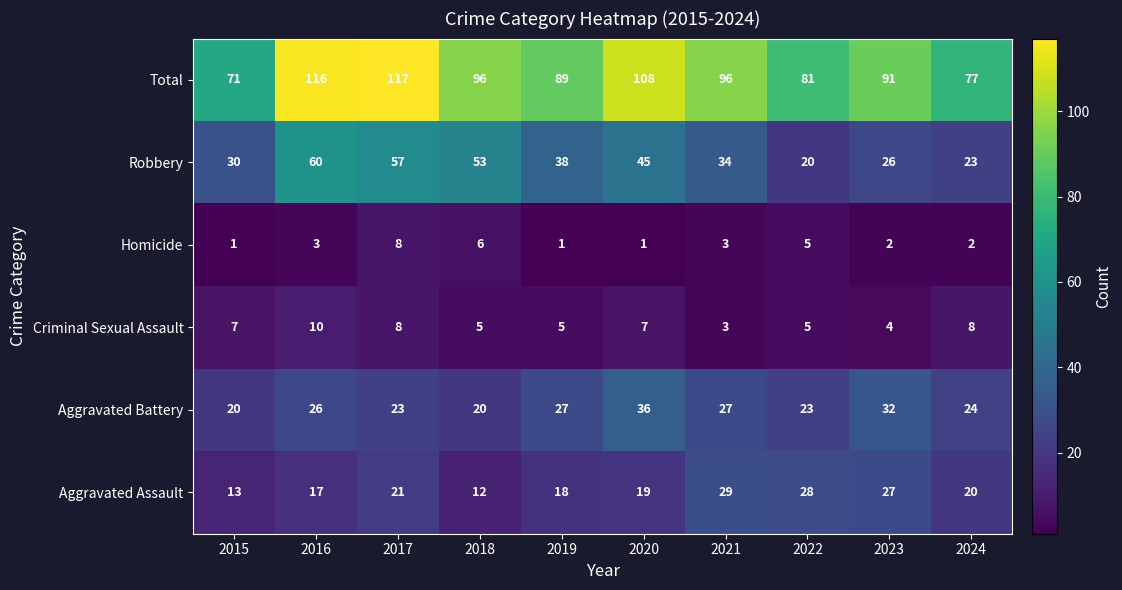

Which series changed the most between 2016 and 2021?

Robbery